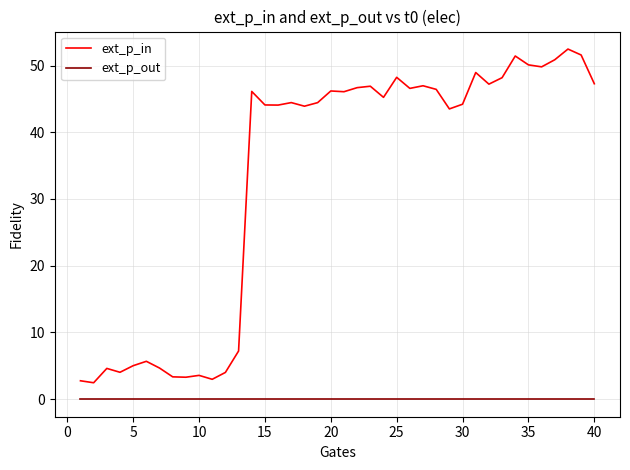

True or false: ext_p_in and ext_p_out intersect in this chart.

False